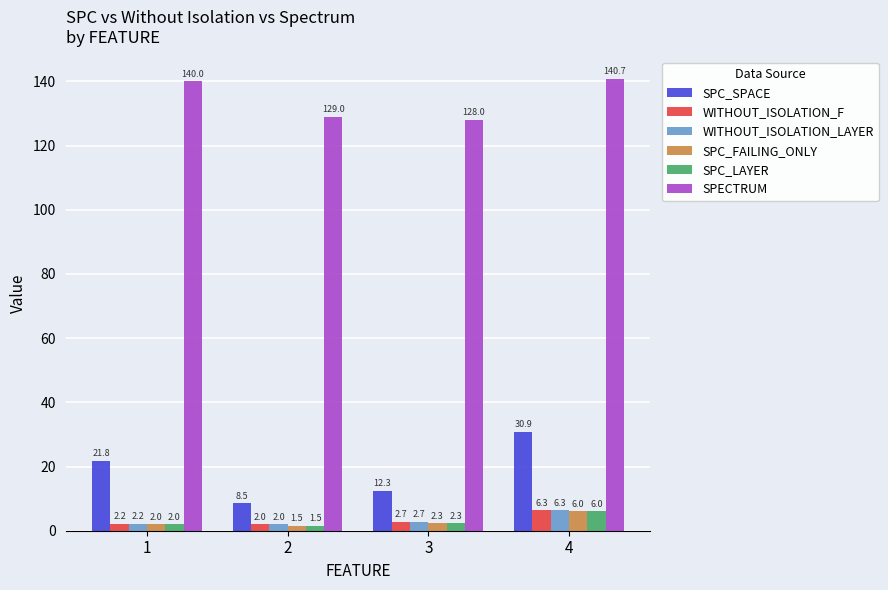

What is the difference between the highest and lowest values at 1?

138.0